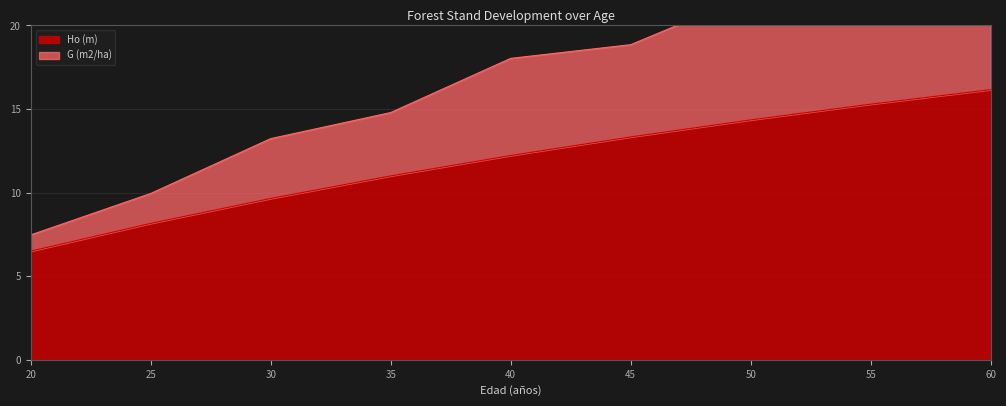

The Ho (m) series shows 4.0 at 45. True or false?

False